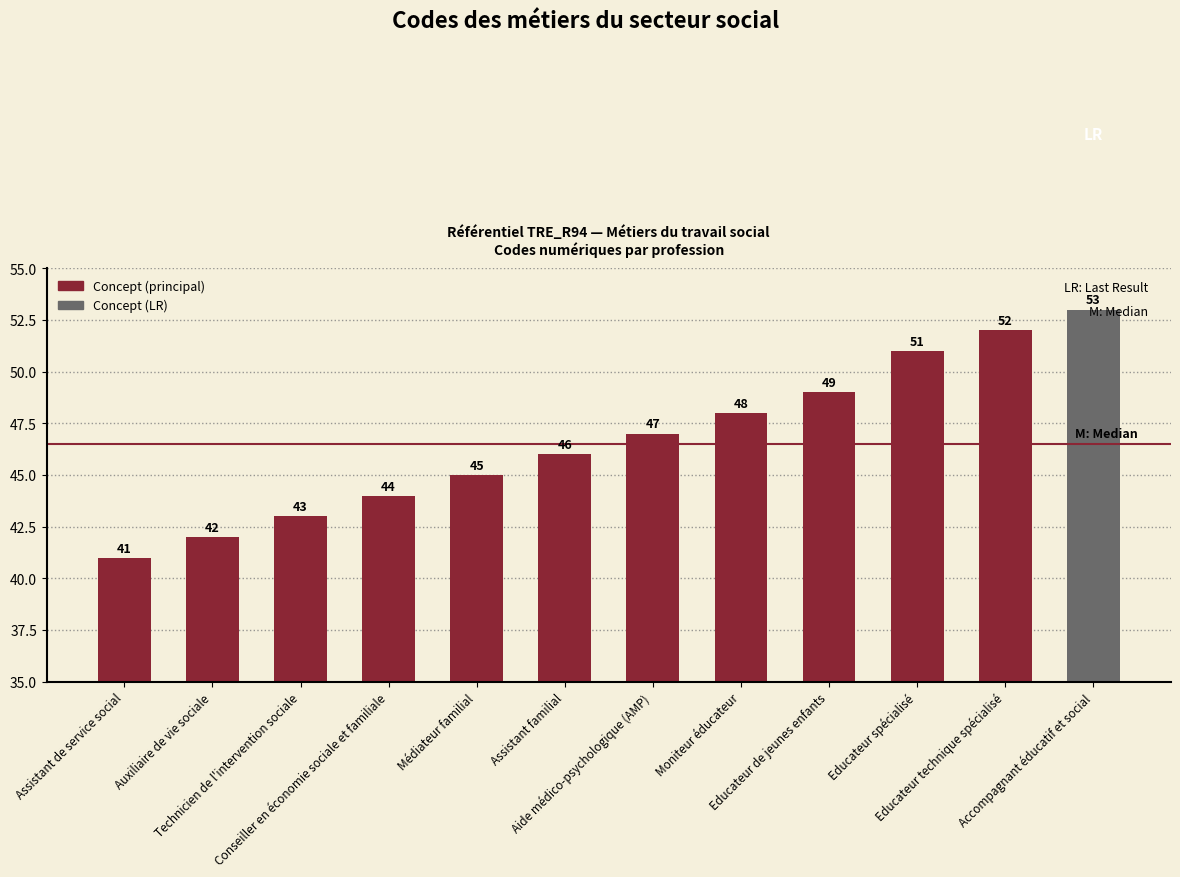

What is the average value?

47